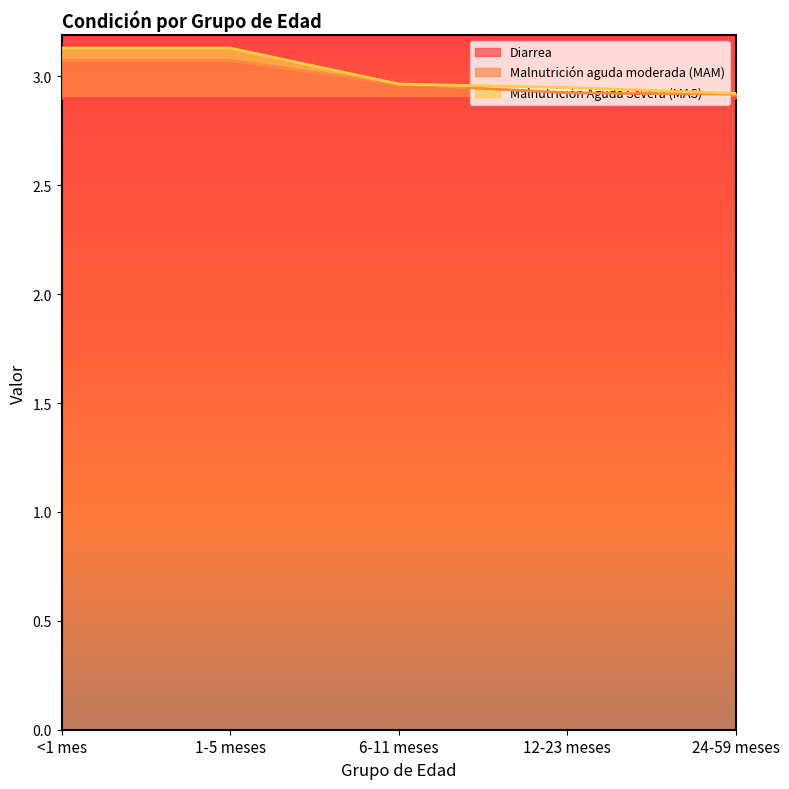

What is the sum of the Diarrea values at 24-59 meses and 12-23 meses?

5.8